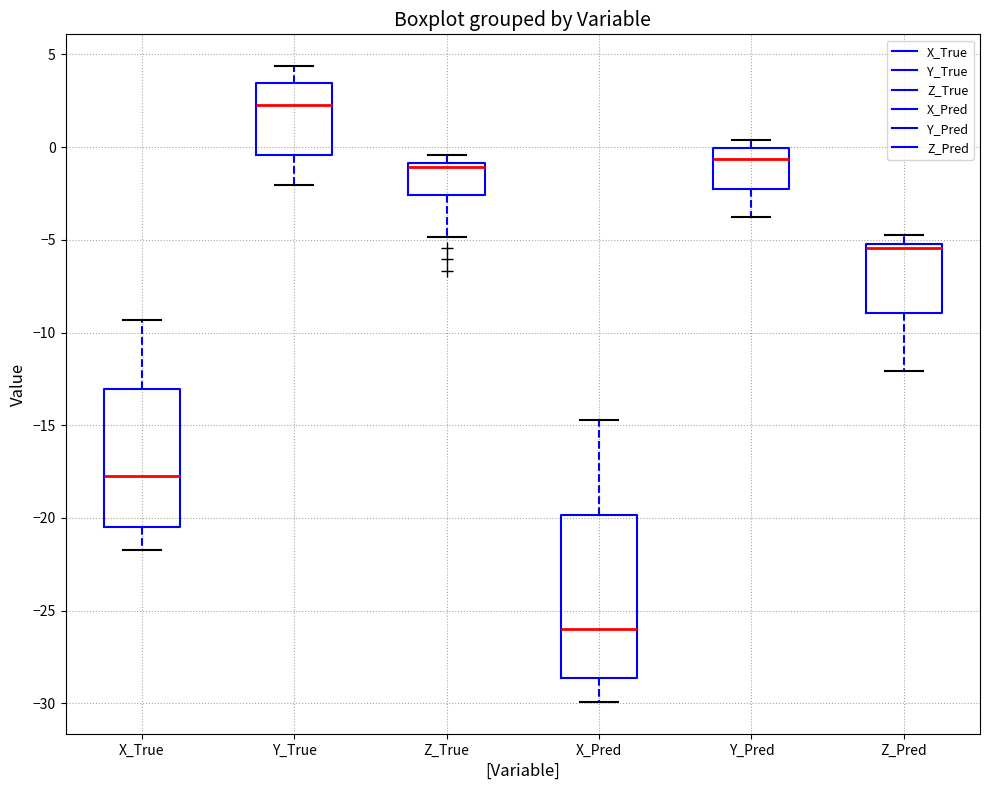

Which box has the lowest median line?

X_Pred